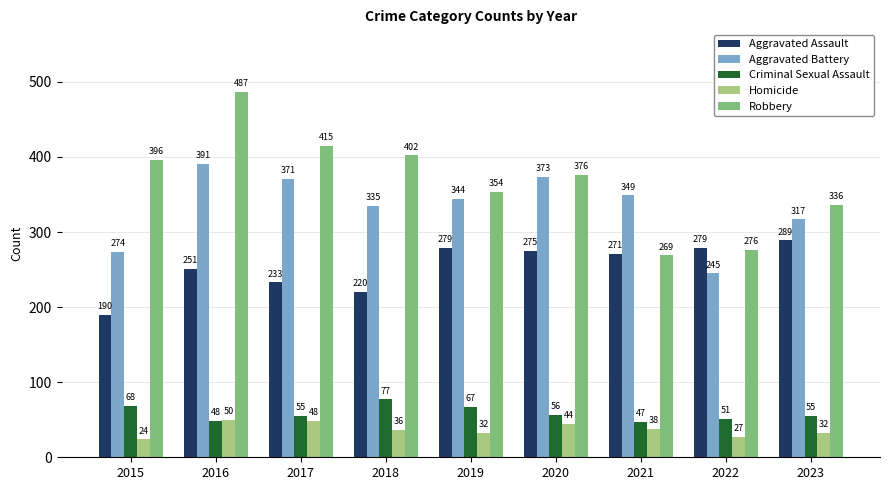

What is the sum of the Robbery values at 2018 and 2021?

671